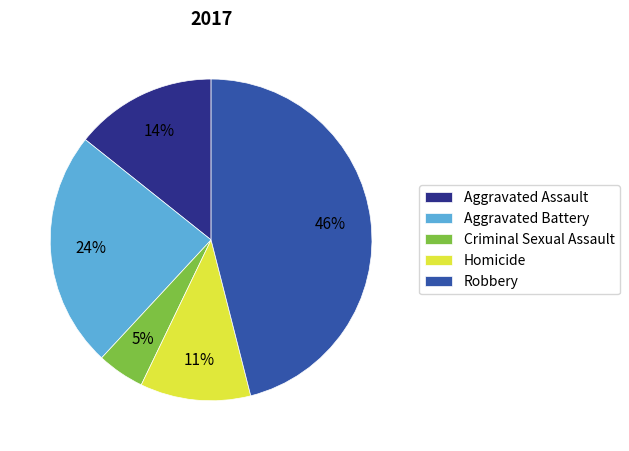

Which slice is the largest?

Robbery